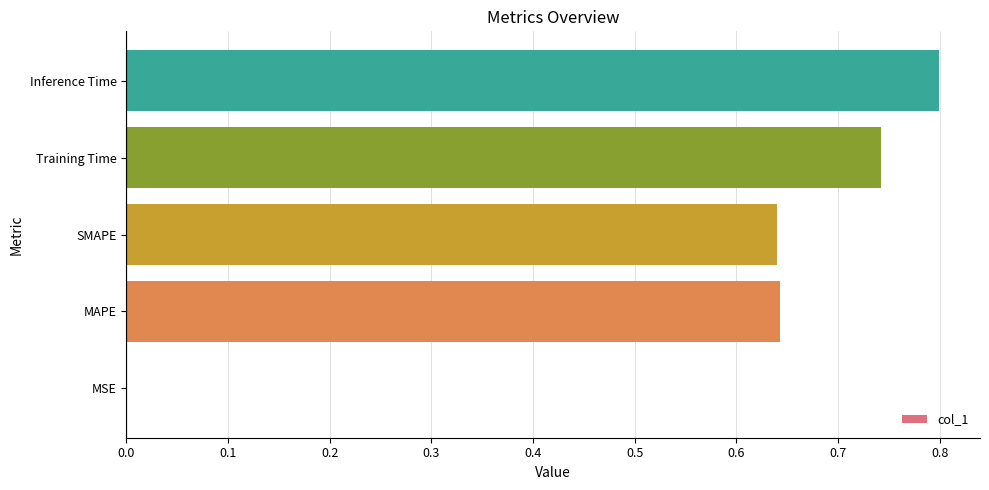

What is the change in value from SMAPE to Inference Time?

+0.2